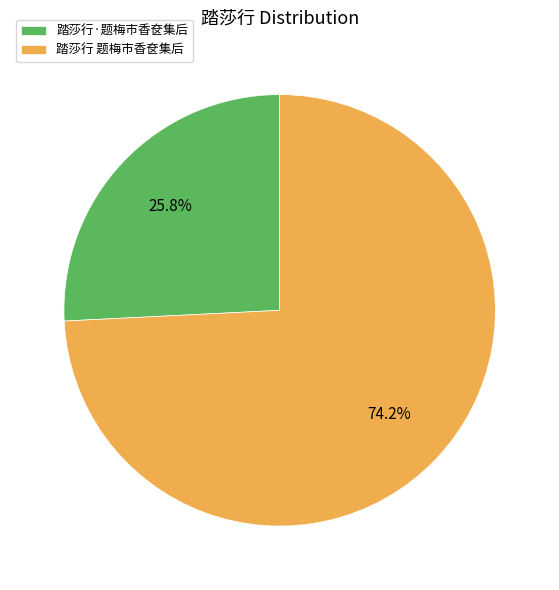

Between 踏莎行·题梅市香奁集后 and 踏莎行 题梅市香奁集后, which is larger?

踏莎行 题梅市香奁集后